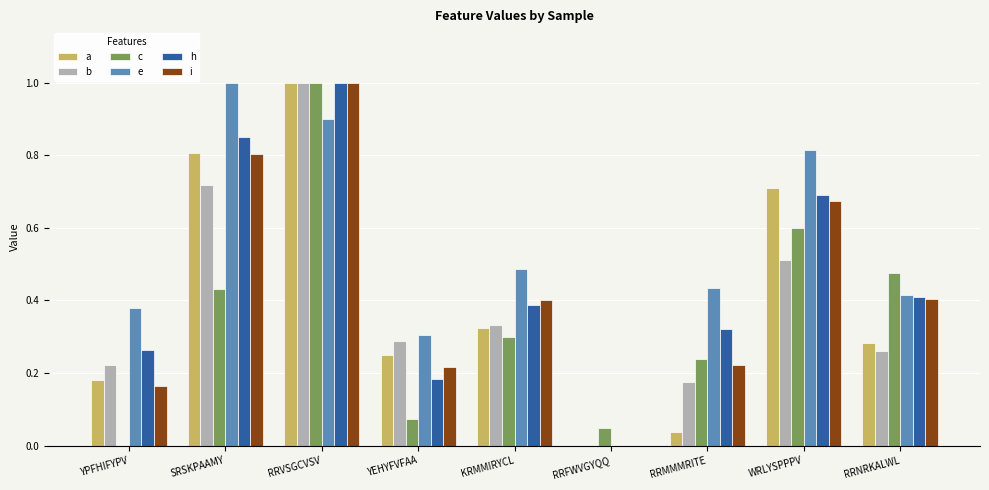

How many data points in i are above 0?

8